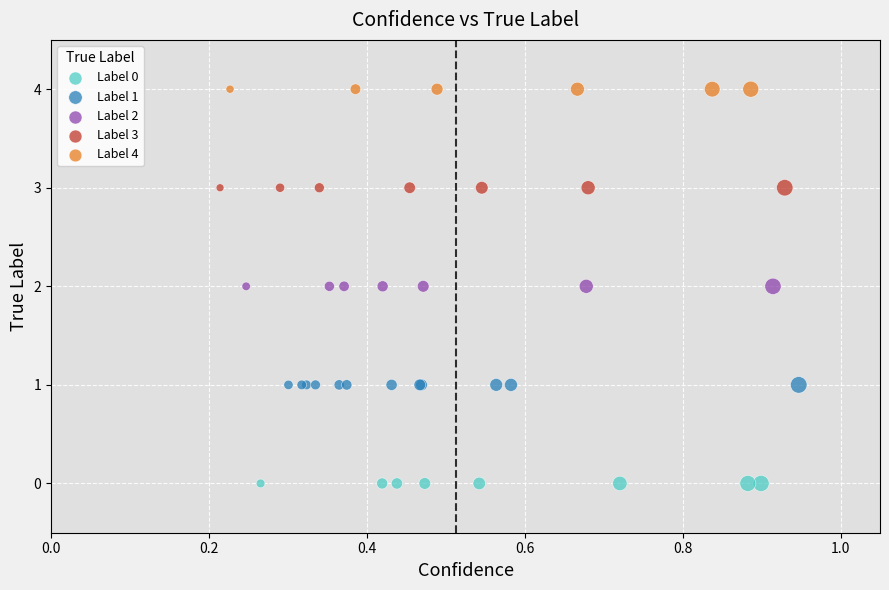

Which series contains the highest Y value?

Label 4